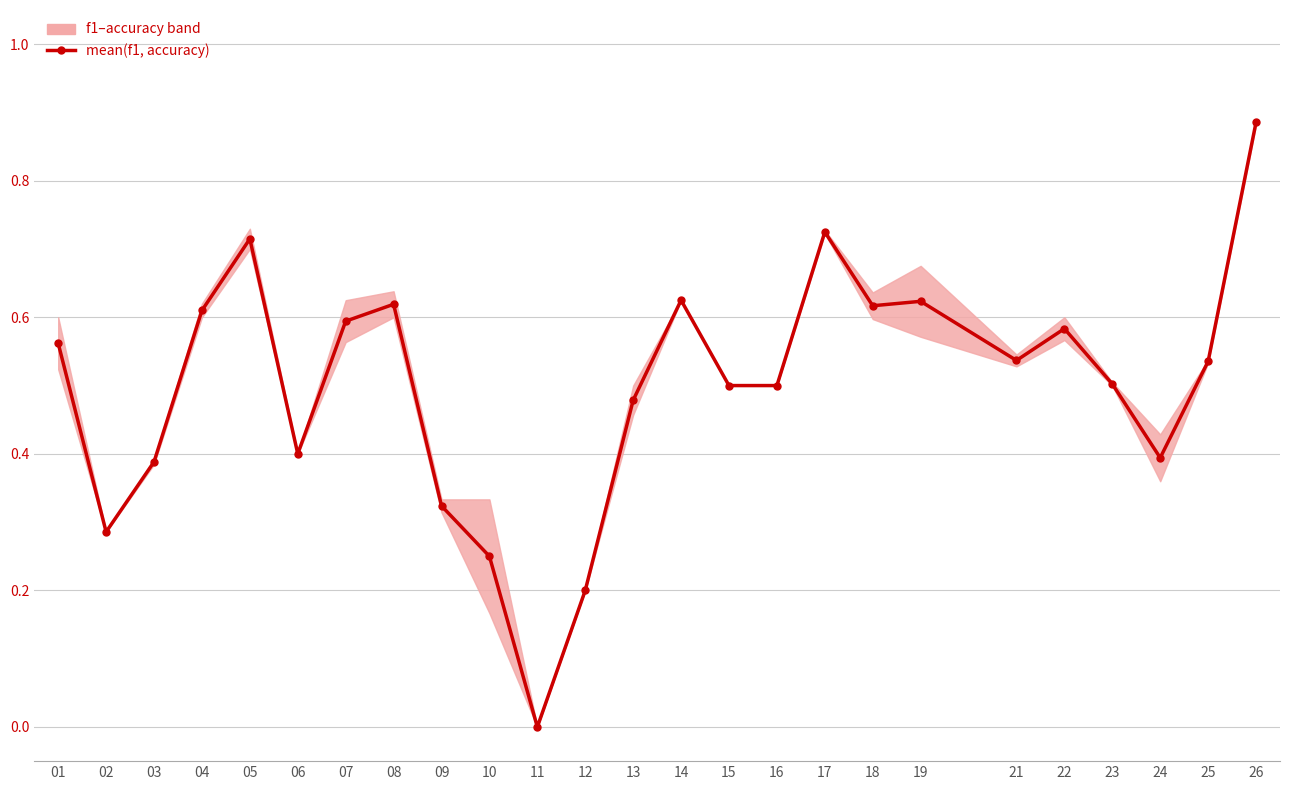

At which category does the data reach its first local peak?

05